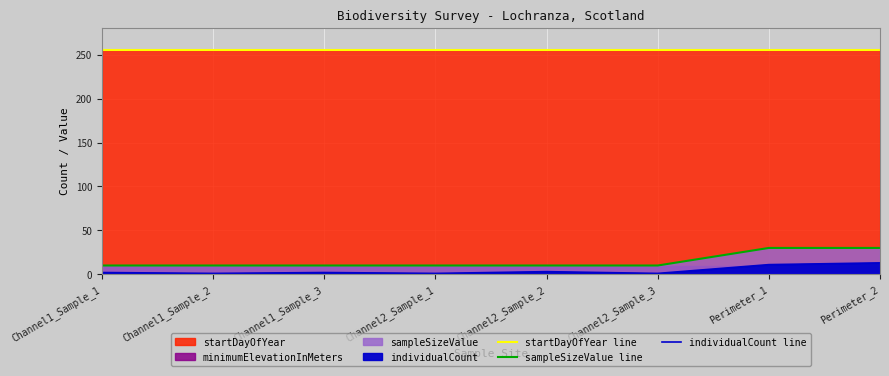

True or false: individualCount line and sampleSizeValue line cross at least once.

False